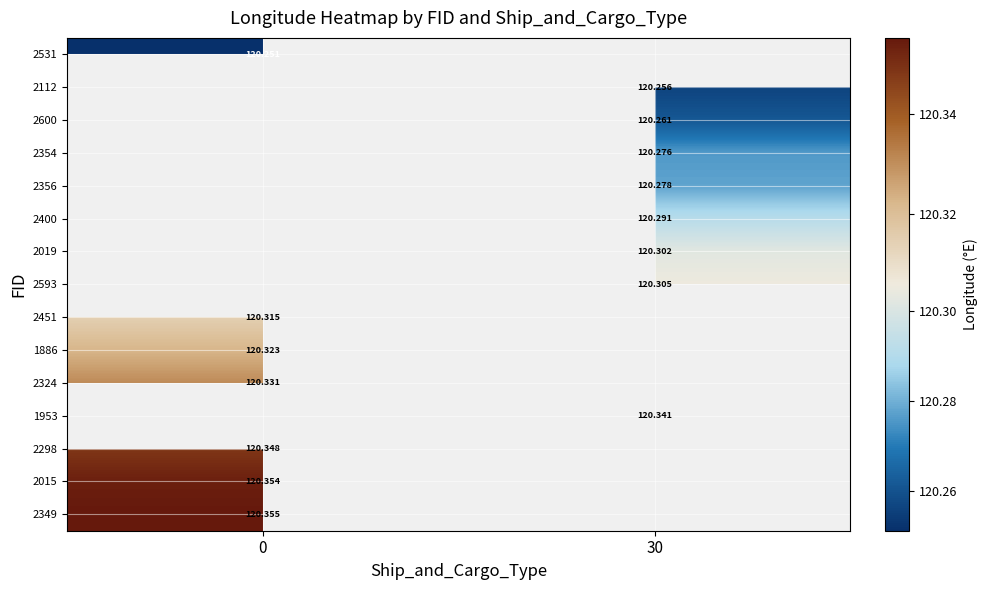

Is the value of 2451 at 0 greater than the value of 2354 at 30?

Yes